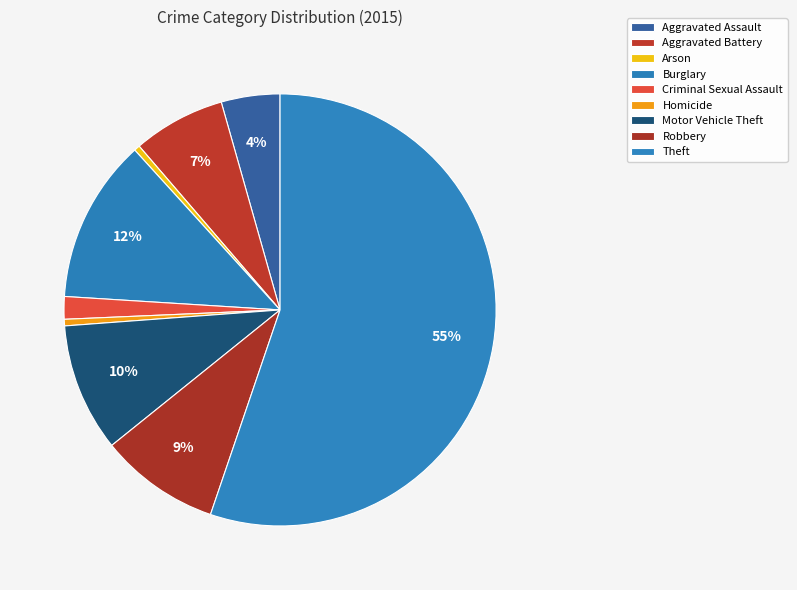

To the nearest percent, what is the difference between the Criminal Sexual Assault and Burglary slice percentages?

11%